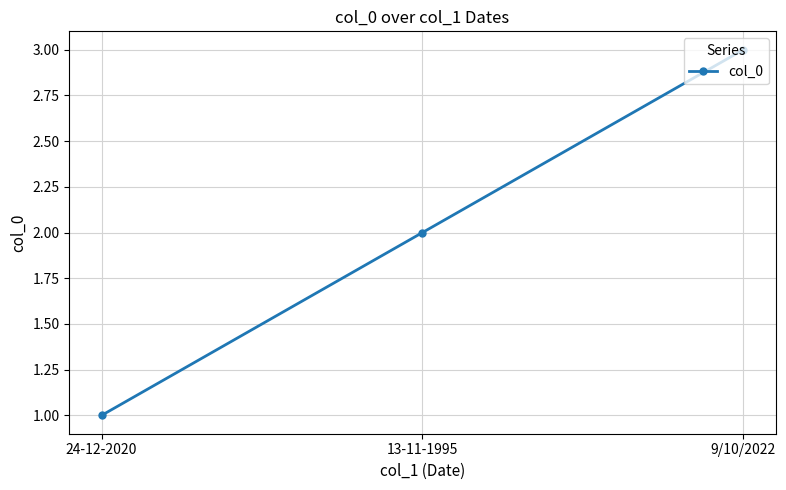

Reading left to right, extract all data points from this chart.

24-12-2020=1	13-11-1995=2	9/10/2022=3